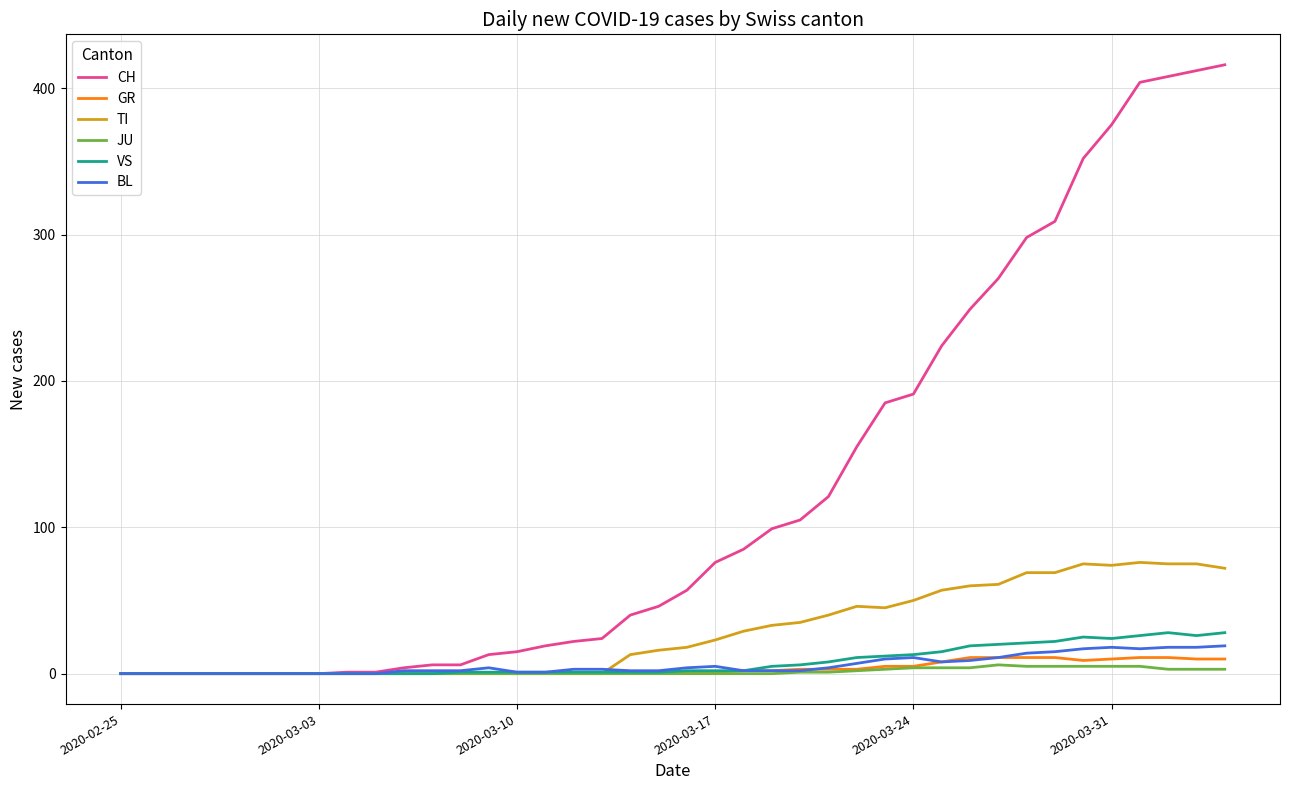

What are all the series names shown in the legend?

CH, GR, TI, JU, VS, BL